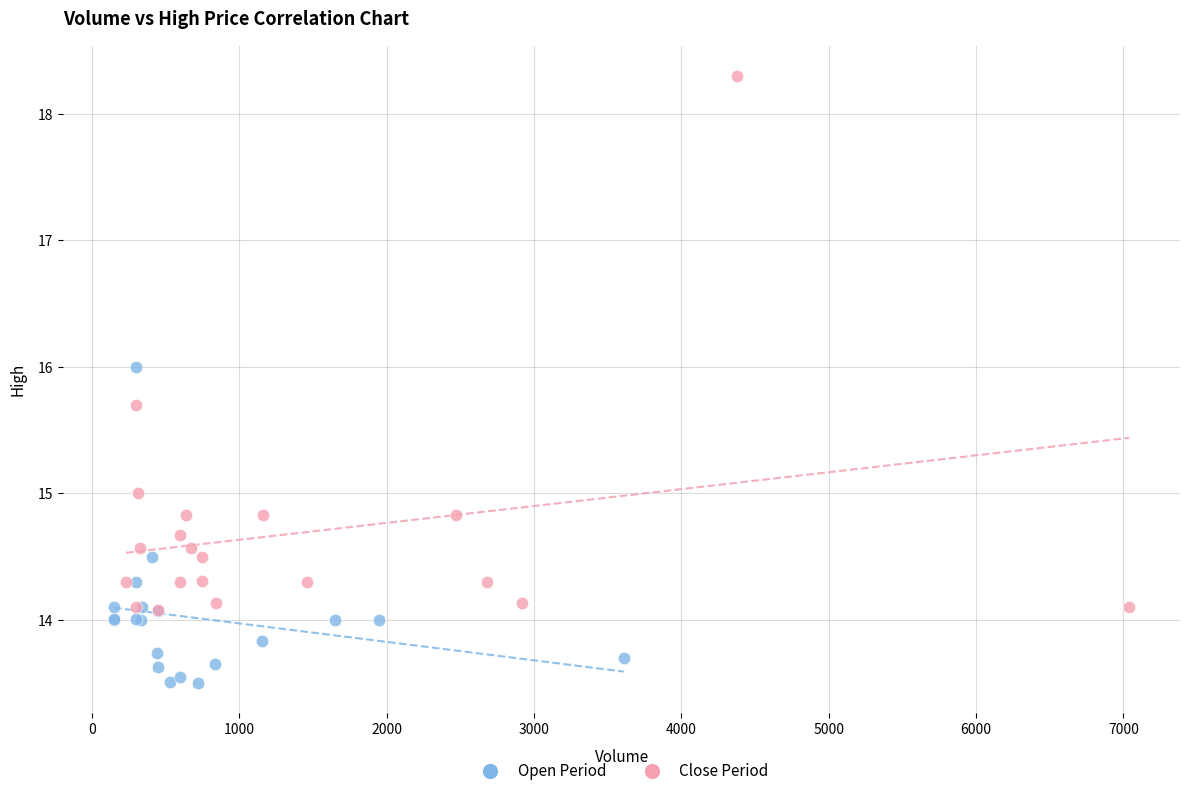

Which series reaches the minimum Y coordinate?

Open Period